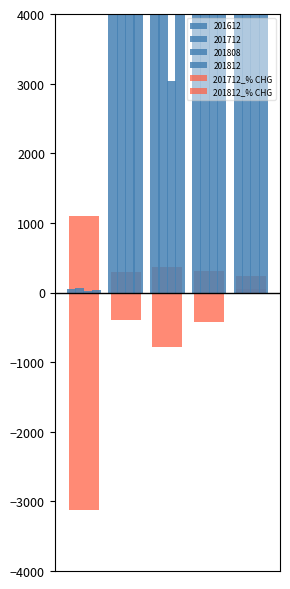

How many groups of bars are there?

5